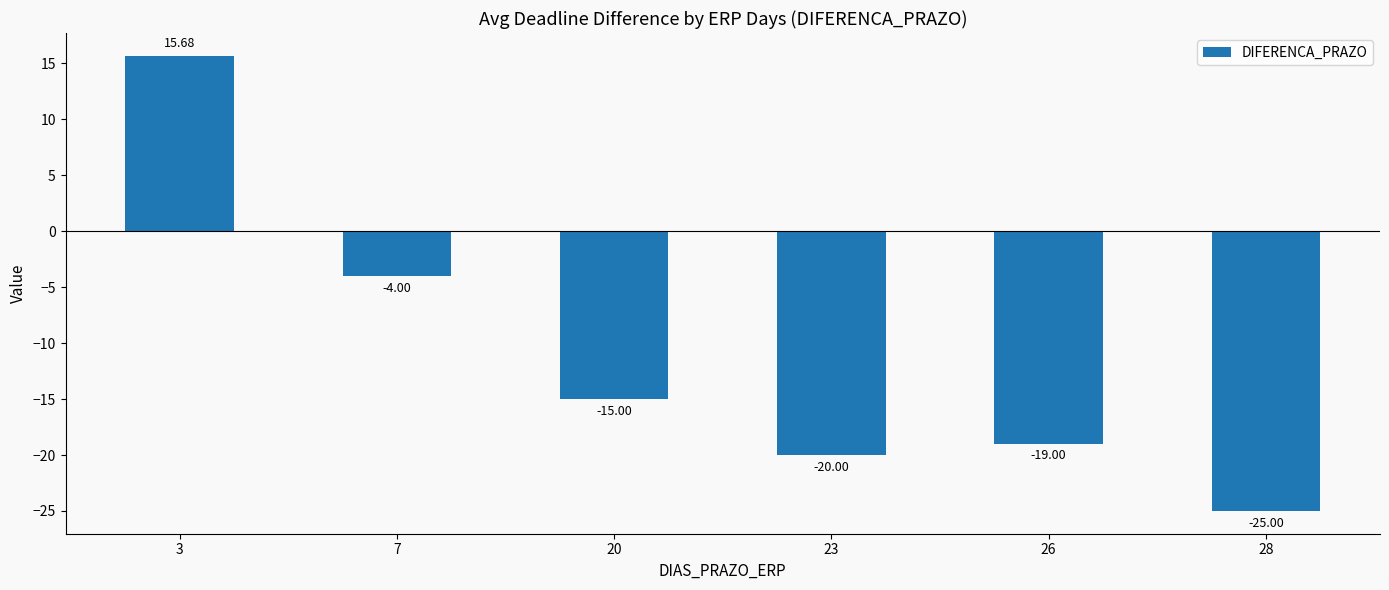

Reading left to right, transcribe all the data shown in this chart.

3=15.7	7=-4.0	20=-15.0	23=-20.0	26=-19.0	28=-25.0